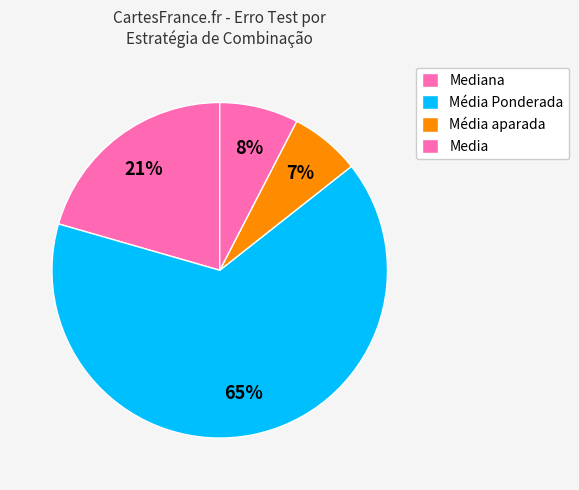

Count the number of slices in the pie.

4